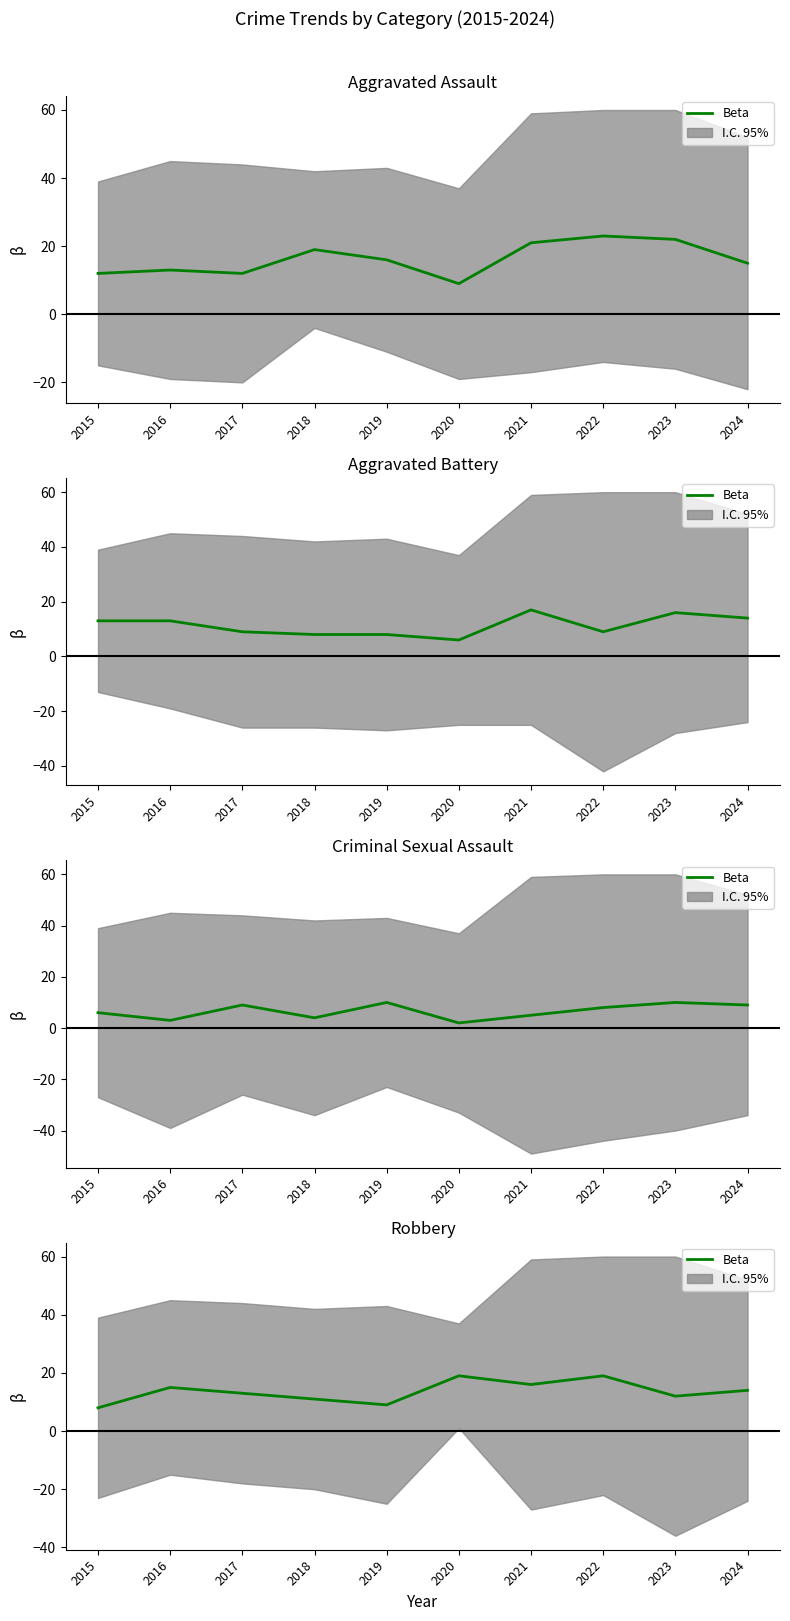

Is it true that the value at 2019 is 16?

False